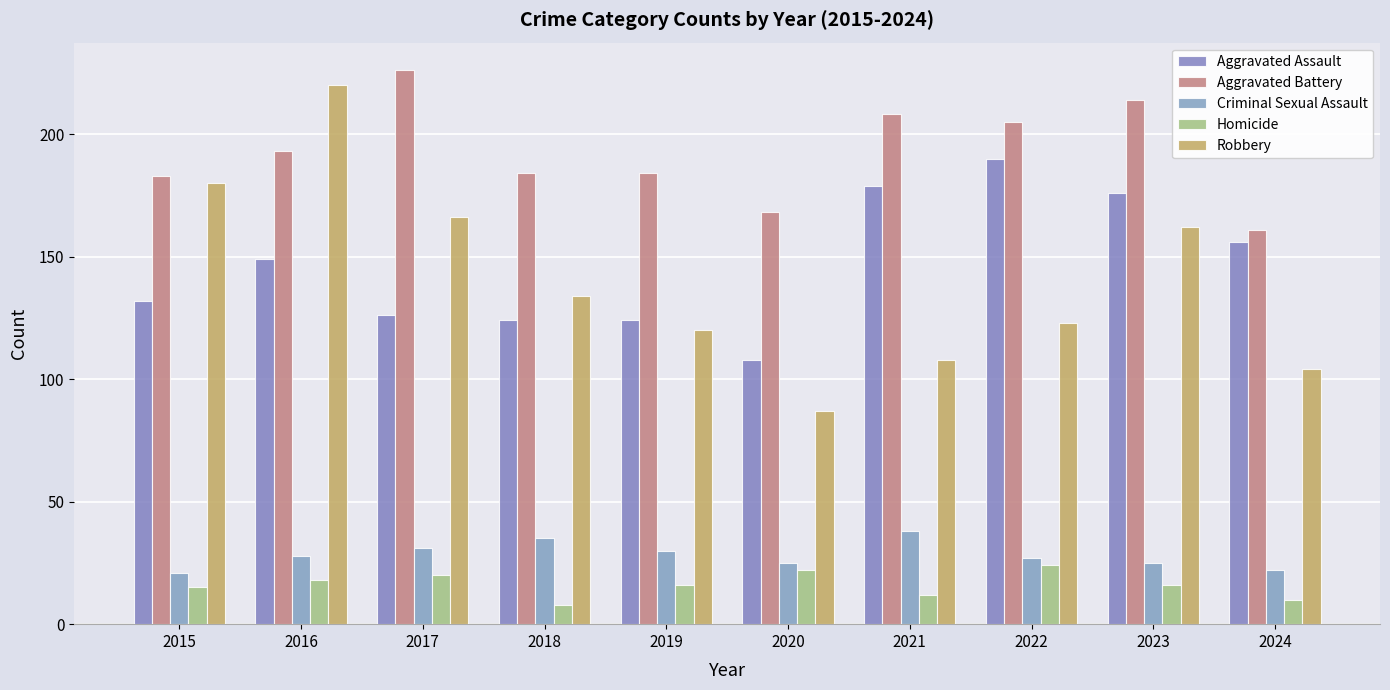

Reading left to right, transcribe all the data shown in this chart.

Aggravated Assault: 2015=132	2016=149	2017=126	2018=124	2019=124	2020=108	2021=179	2022=190	2023=176	2024=156
Aggravated Battery: 2015=183	2016=193	2017=226	2018=184	2019=184	2020=168	2021=208	2022=205	2023=214	2024=161
Criminal Sexual Assault: 2015=21	2016=28	2017=31	2018=35	2019=30	2020=25	2021=38	2022=27	2023=25	2024=22
Homicide: 2015=15	2016=18	2017=20	2018=8	2019=16	2020=22	2021=12	2022=24	2023=16	2024=10
Robbery: 2015=180	2016=220	2017=166	2018=134	2019=120	2020=87	2021=108	2022=123	2023=162	2024=104